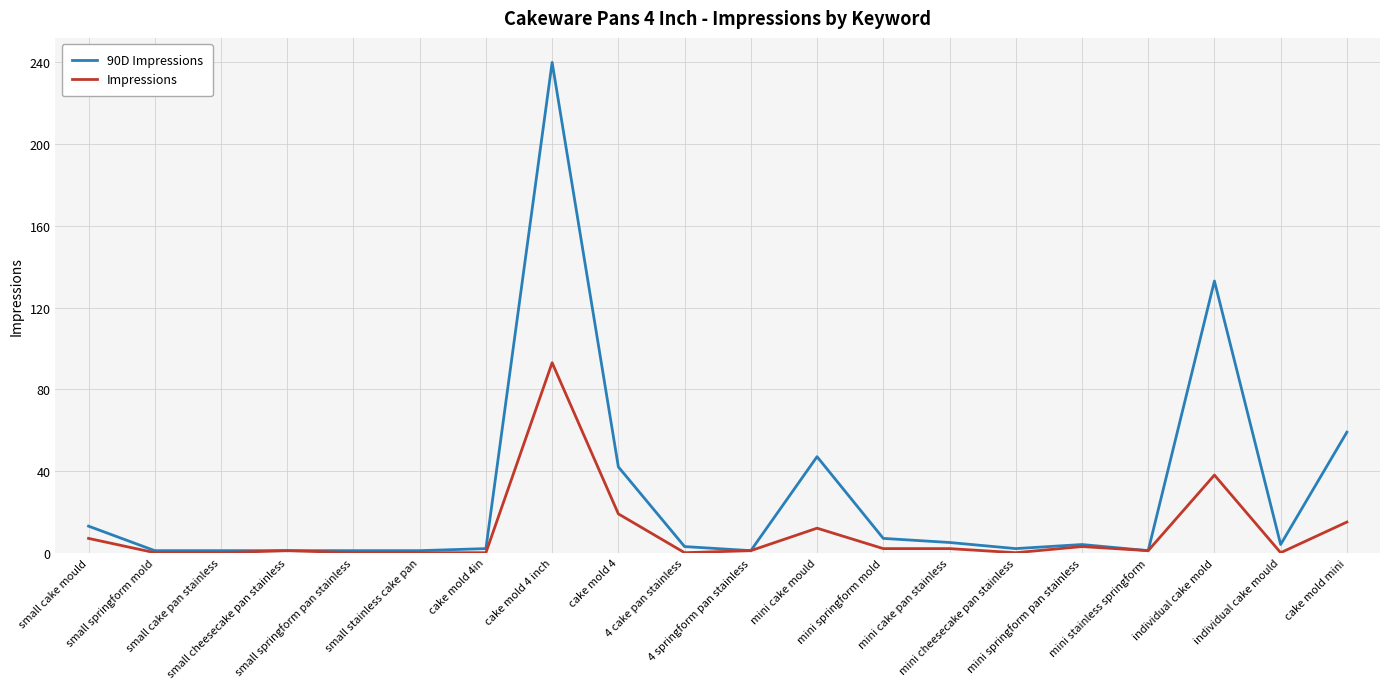

Where does the 90D Impressions series first go above 4?

small cake mould